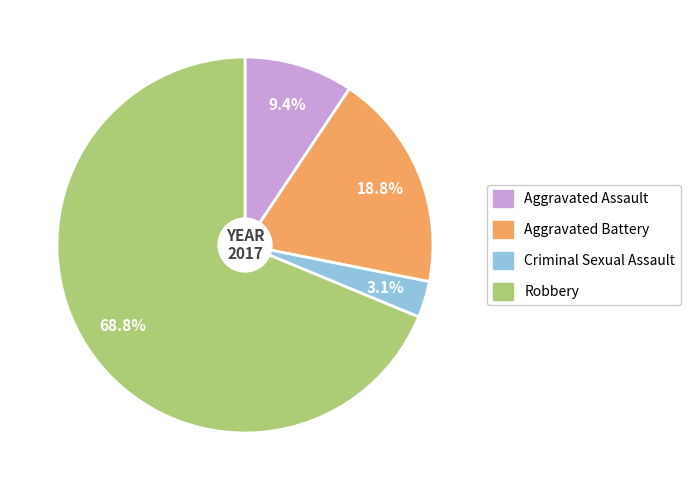

Is the sum of Aggravated Battery and Aggravated Assault greater than half?

No